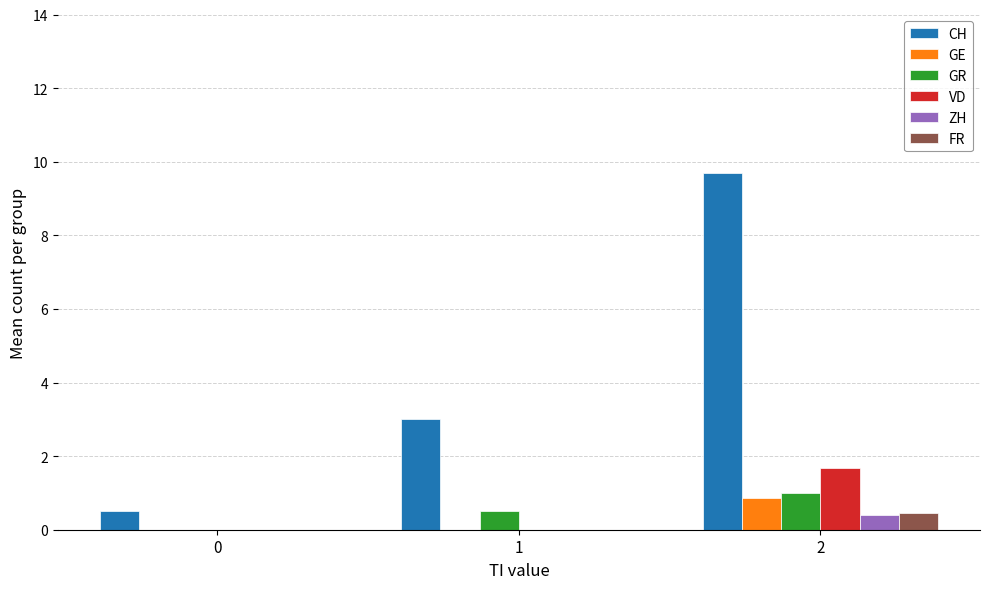

At which label does GE reach its peak?

2